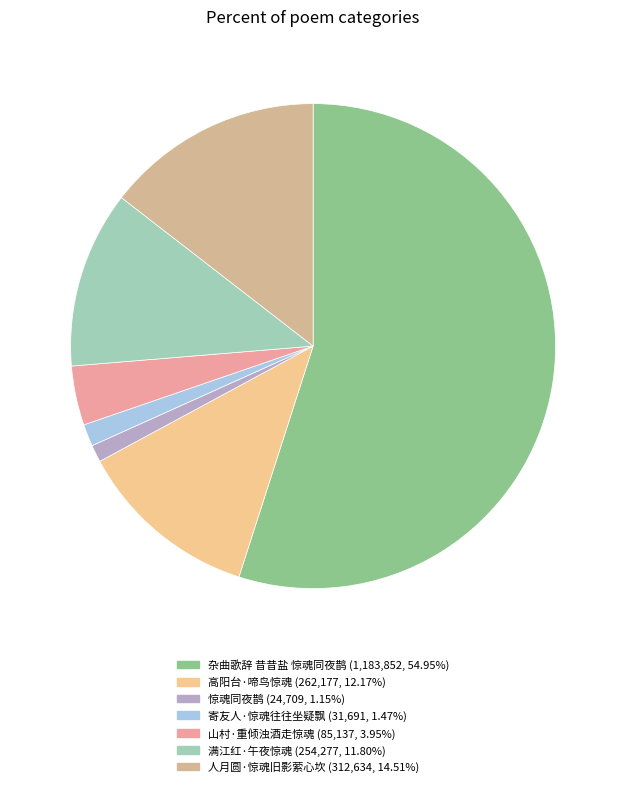

What portion of the pie excludes 寄友人·惊魂往往坐疑飘?

98.5%